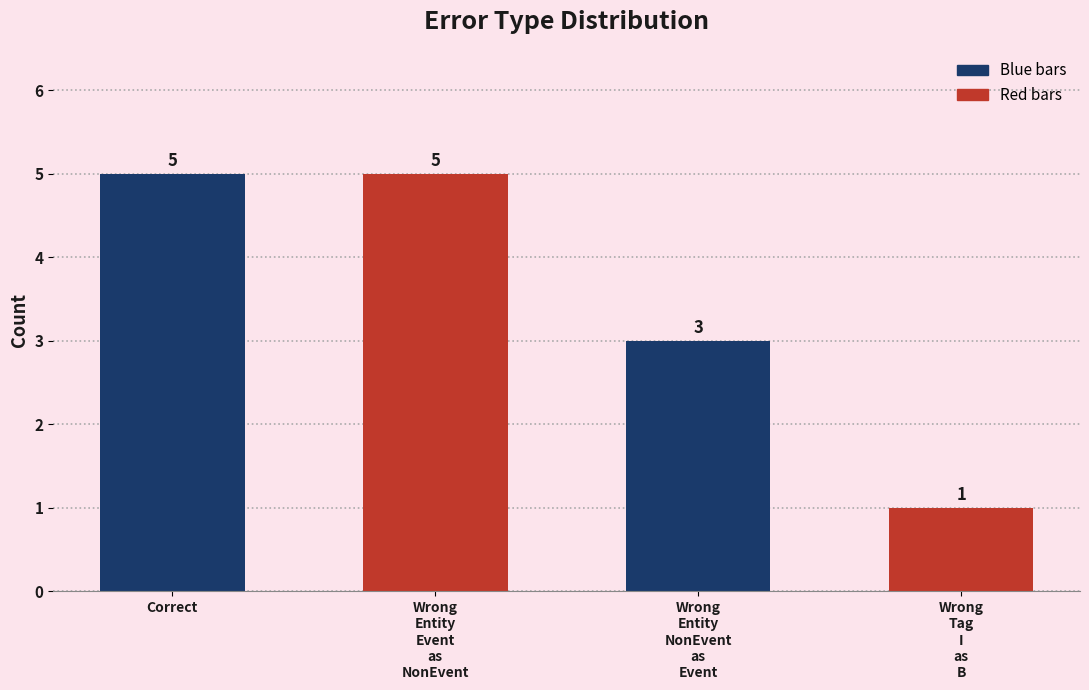

Which category has the lowest value across all series?

Wrong
Tag
I
as
B